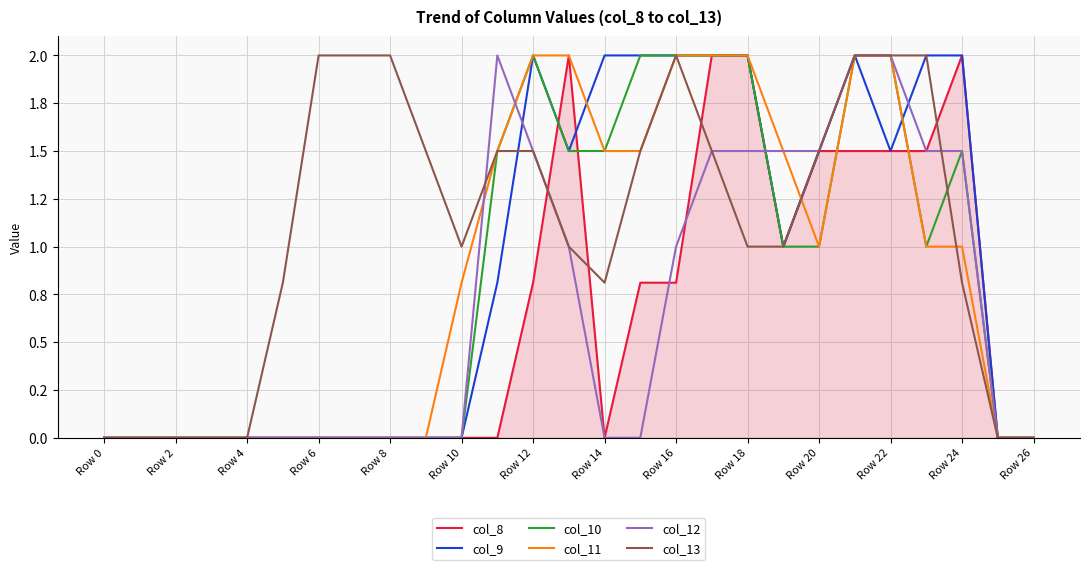

Does the chart have visible grid lines?

Yes